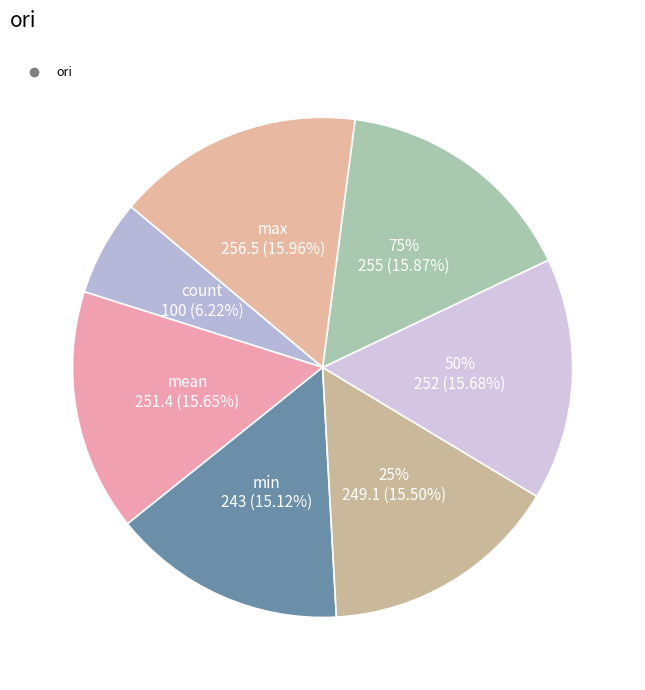

How many segments does this pie chart have?

7